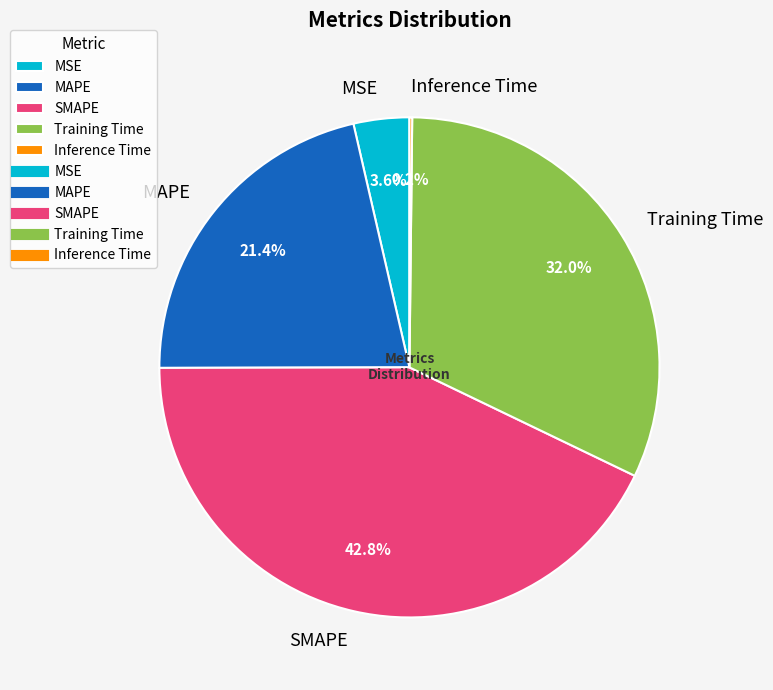

Which slice is the largest?

SMAPE